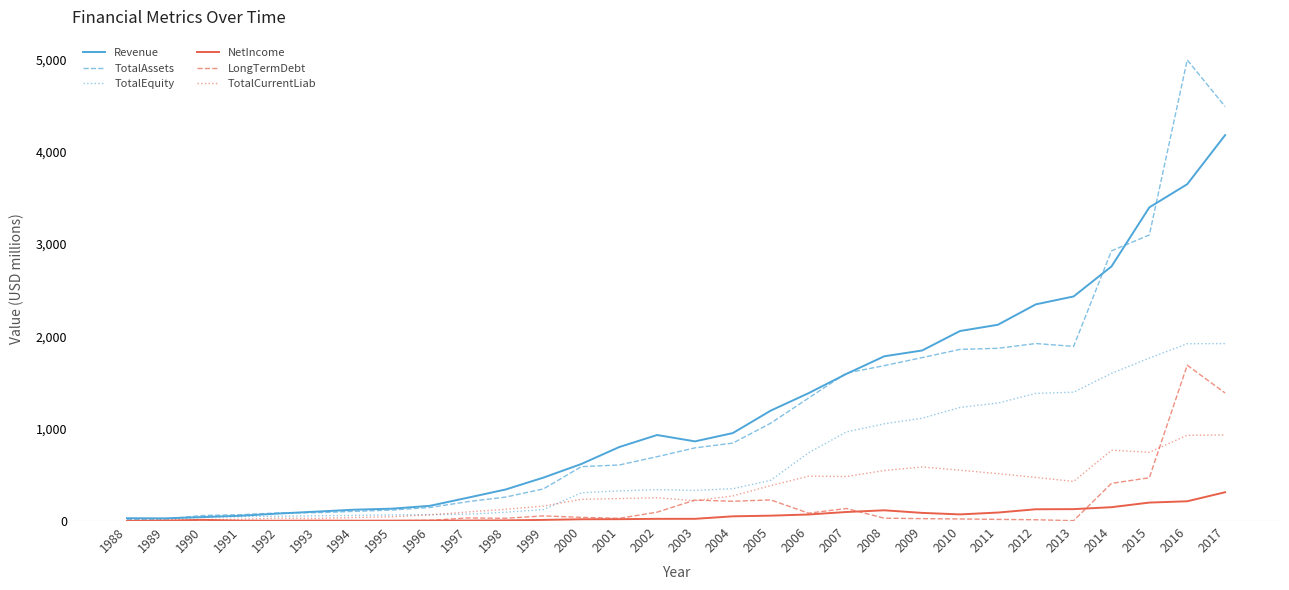

Is this an area chart (filled region under the line)?

No